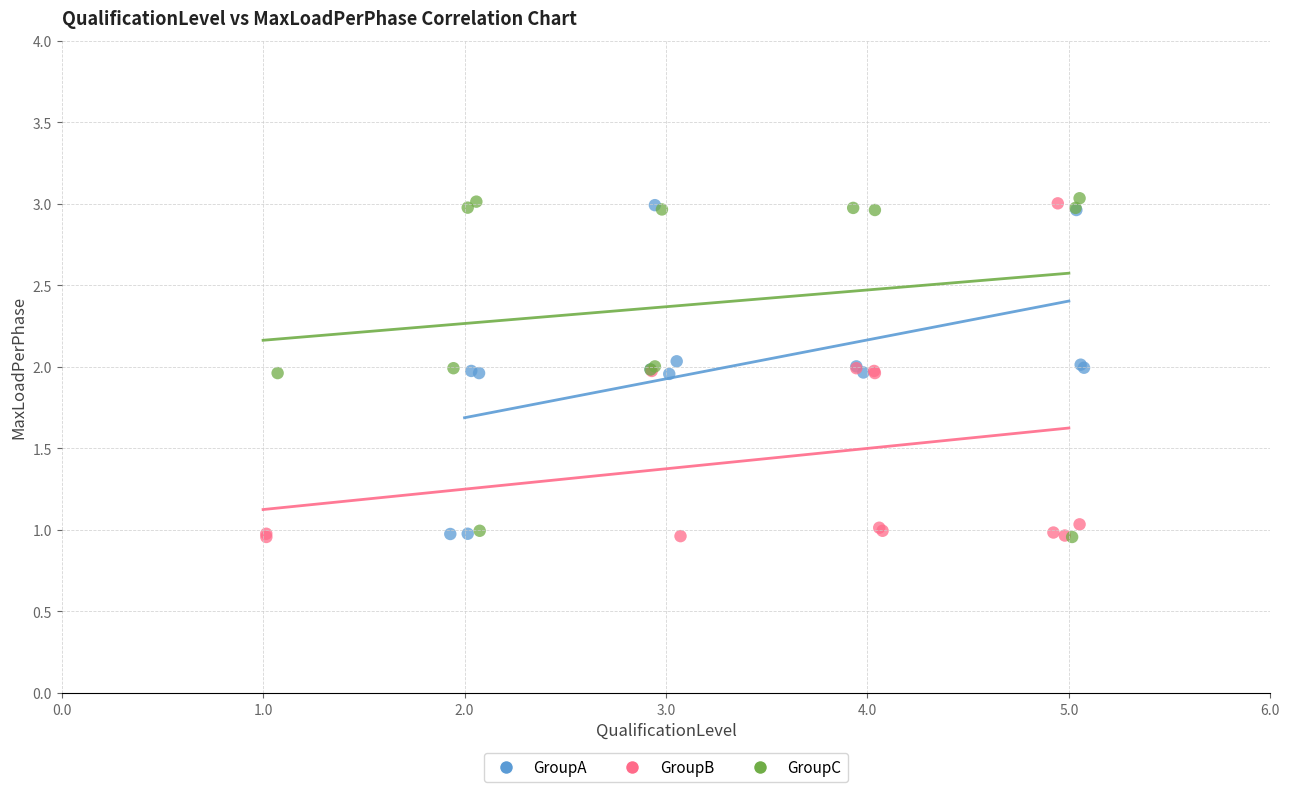

Which series has the widest spread of Y values?

GroupC